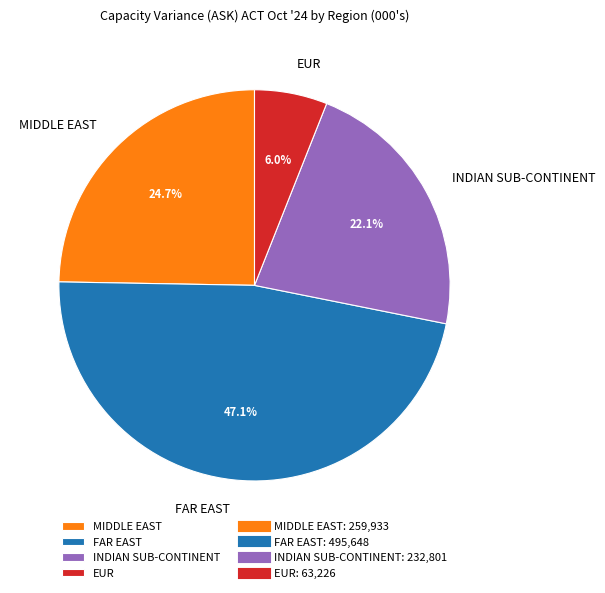

Rank the categories by value from lowest to highest.

EUR, INDIAN SUB-CONTINENT, MIDDLE EAST, FAR EAST